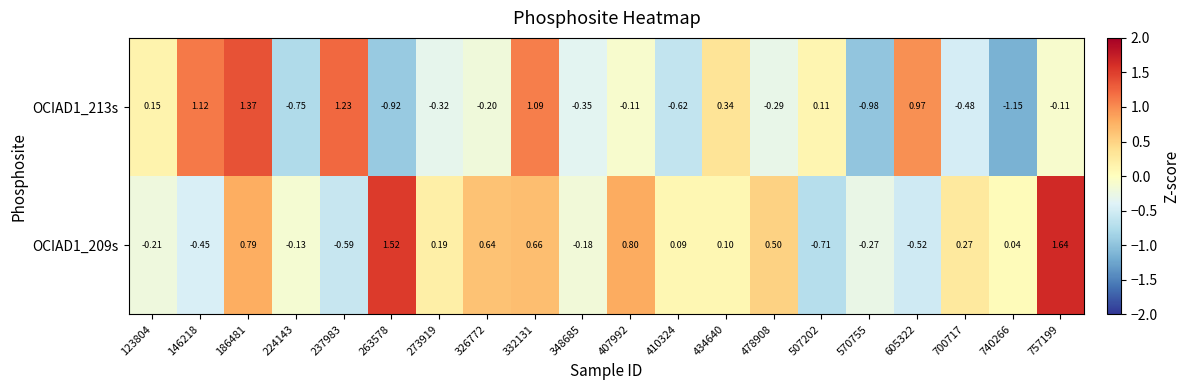

Is the value of OCIAD1_213s at 478908 greater than the value of OCIAD1_209s at 263578?

No